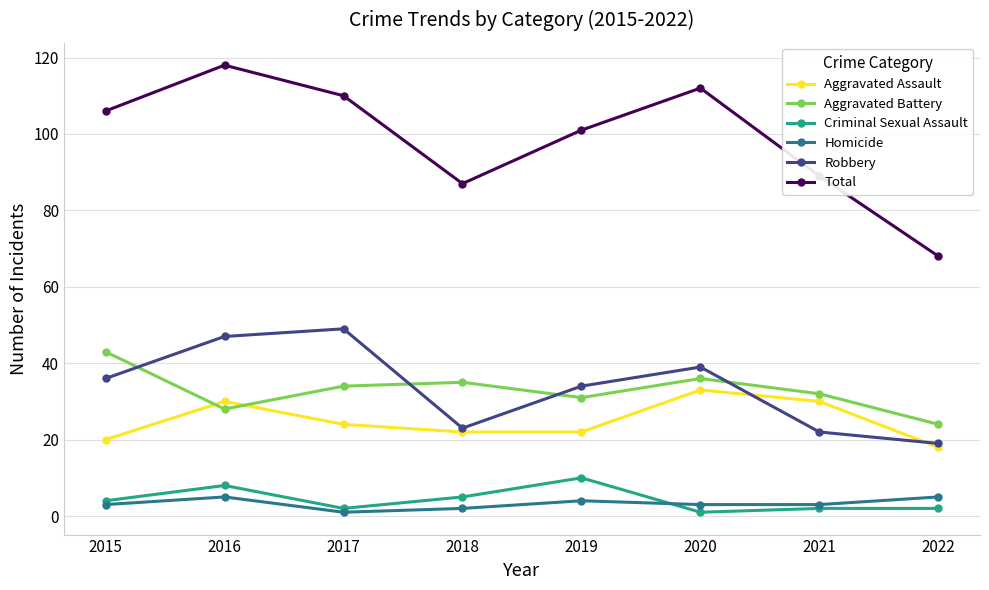

Reading right to left, list all the values displayed in this chart.

Aggravated Assault: 2022=18	2021=30	2020=33	2019=22	2018=22	2017=24	2016=30	2015=20
Aggravated Battery: 2022=24	2021=32	2020=36	2019=31	2018=35	2017=34	2016=28	2015=43
Criminal Sexual Assault: 2022=2	2021=2	2020=1	2019=10	2018=5	2017=2	2016=8	2015=4
Homicide: 2022=5	2021=3	2020=3	2019=4	2018=2	2017=1	2016=5	2015=3
Robbery: 2022=19	2021=22	2020=39	2019=34	2018=23	2017=49	2016=47	2015=36
Total: 2022=68	2021=89	2020=112	2019=101	2018=87	2017=110	2016=118	2015=106